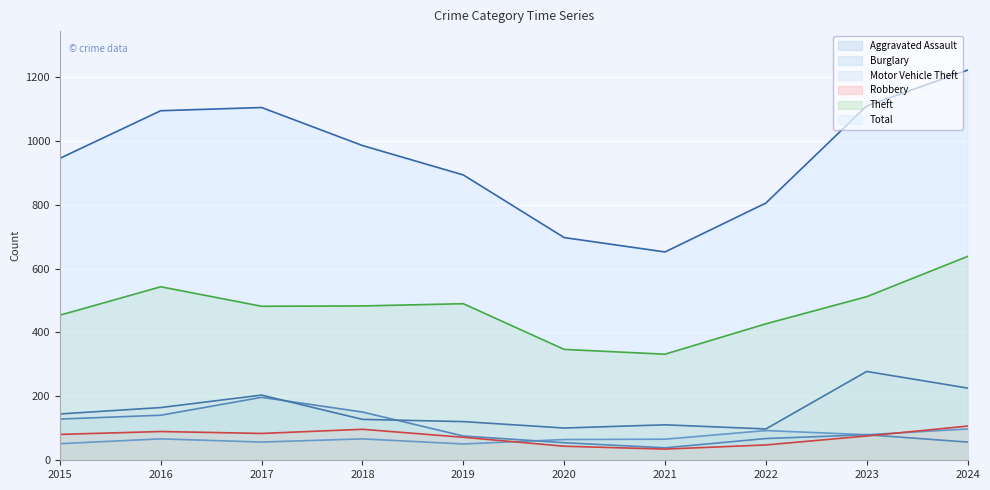

Where is Total nearest to the value 936?

2015